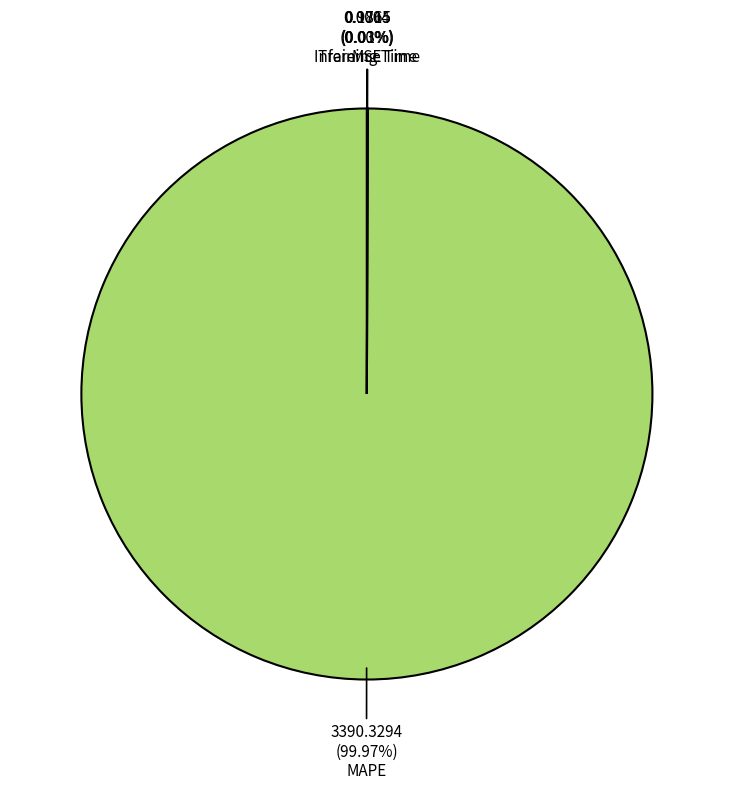

Combined, do MAPE and Inference Time account for over 50%?

Yes